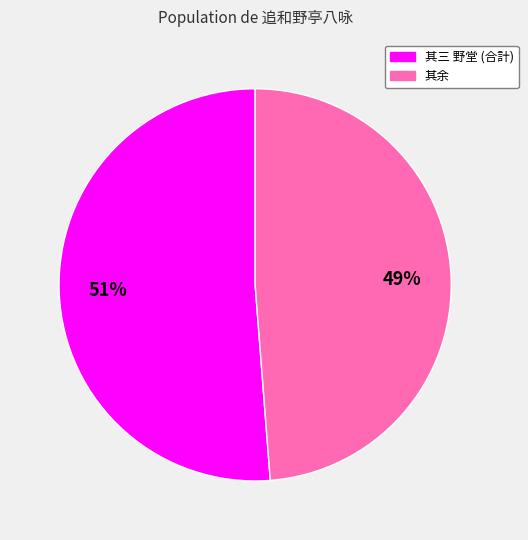

Is there any slice that represents more than half of the pie?

Yes